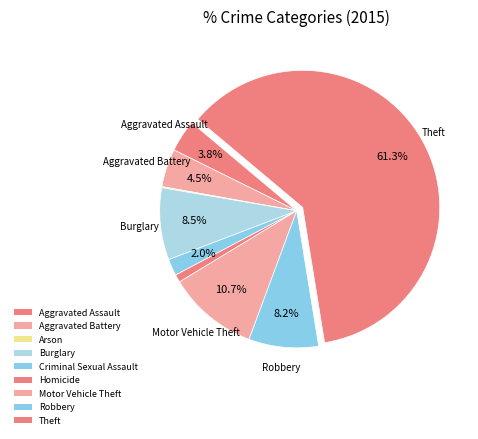

Which has a higher value, Motor Vehicle Theft or Arson?

Motor Vehicle Theft